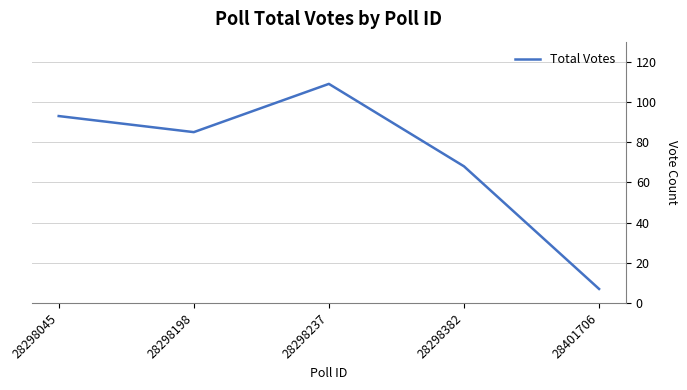

What is the ratio of the value at 28298382 to the value at 28298198?

0.8